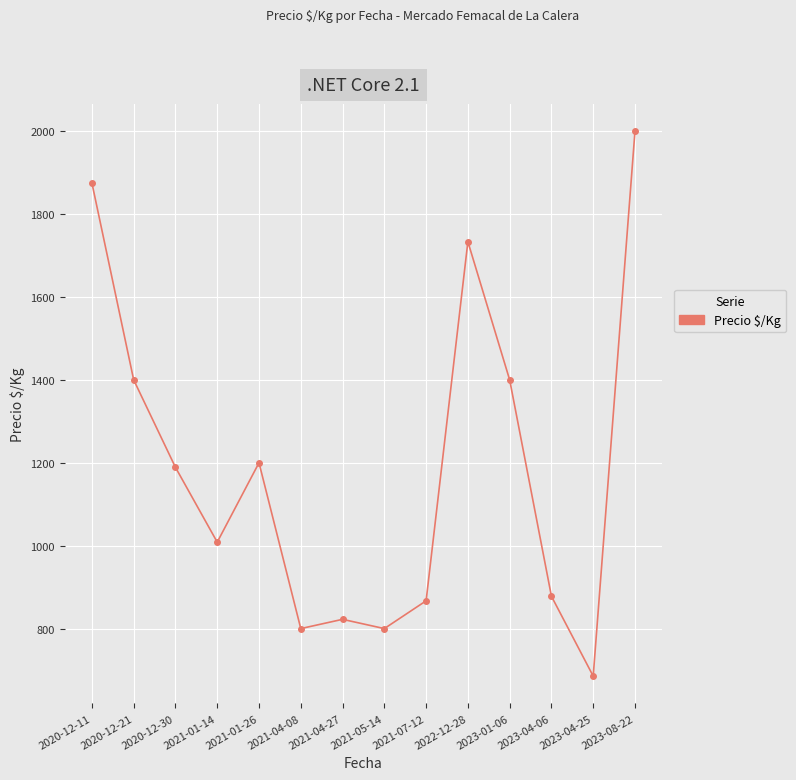

Where does the data first go above 1189?

2020-12-11